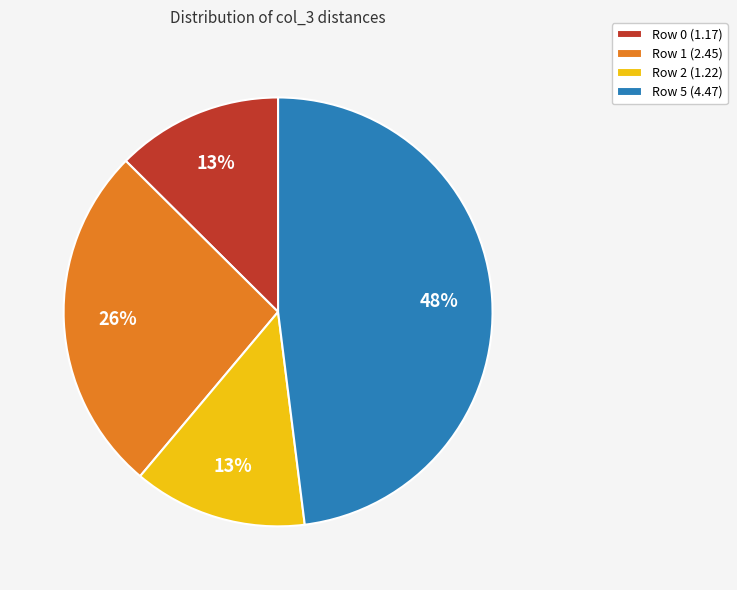

Count the number of slices in the pie.

4